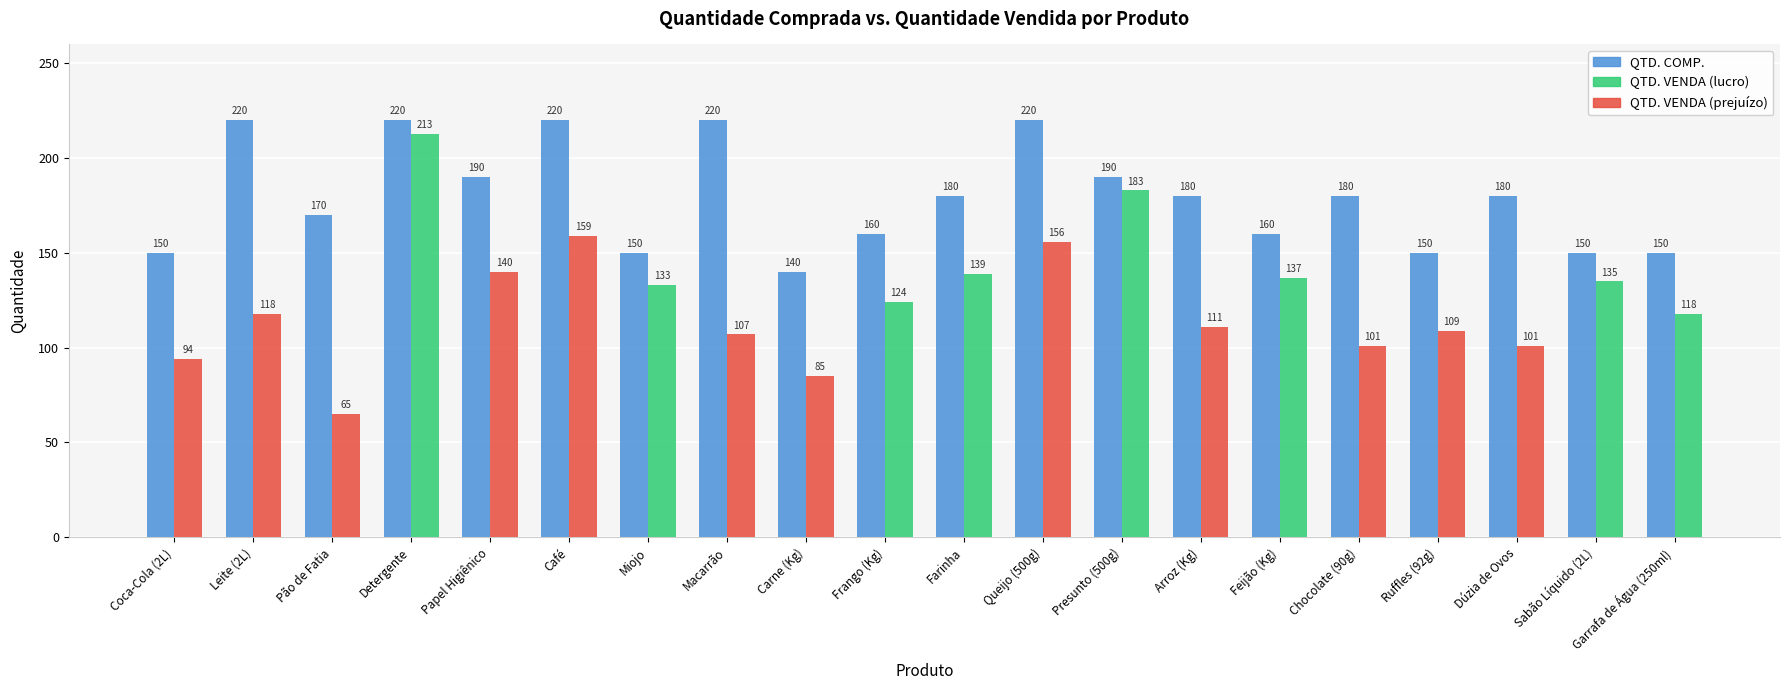

Where is the data nearest to the value 180?

Farinha